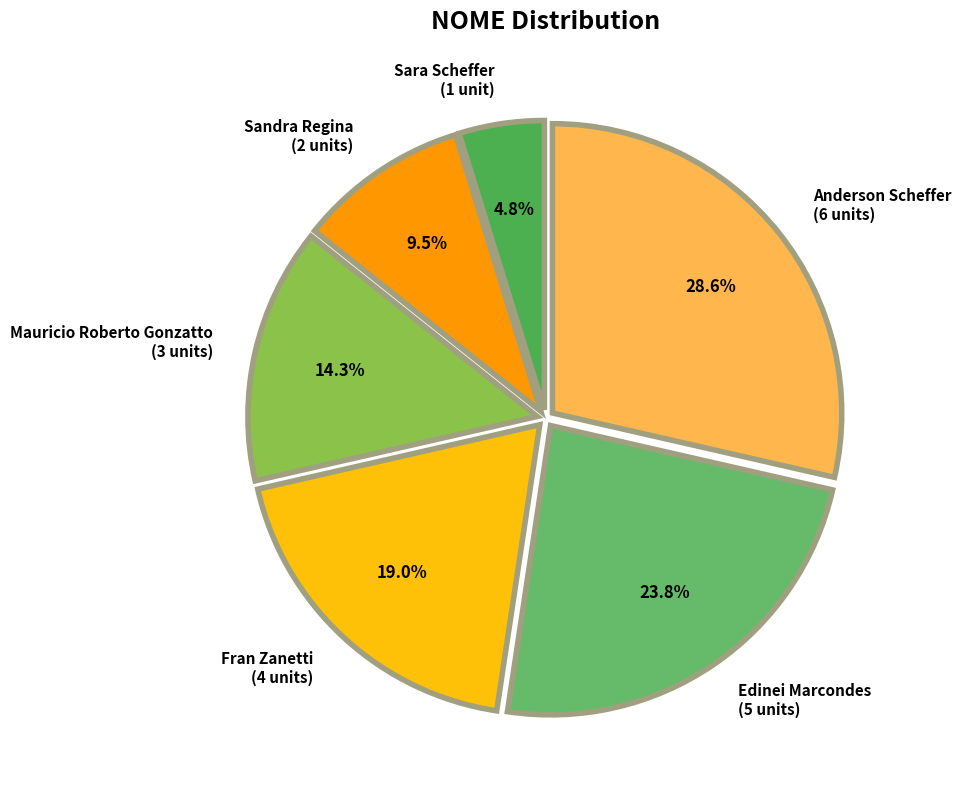

To the nearest percent, what is the combined percentage of Sara Scheffer and Anderson Scheffer?

33%